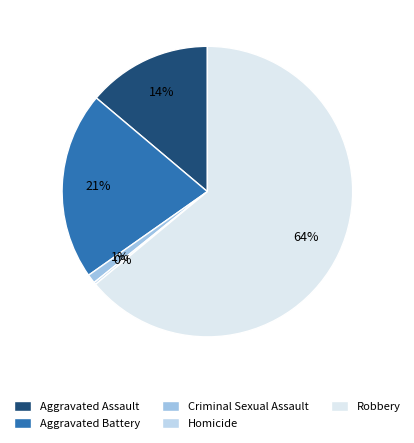

Is there any slice that represents more than half of the pie?

Yes